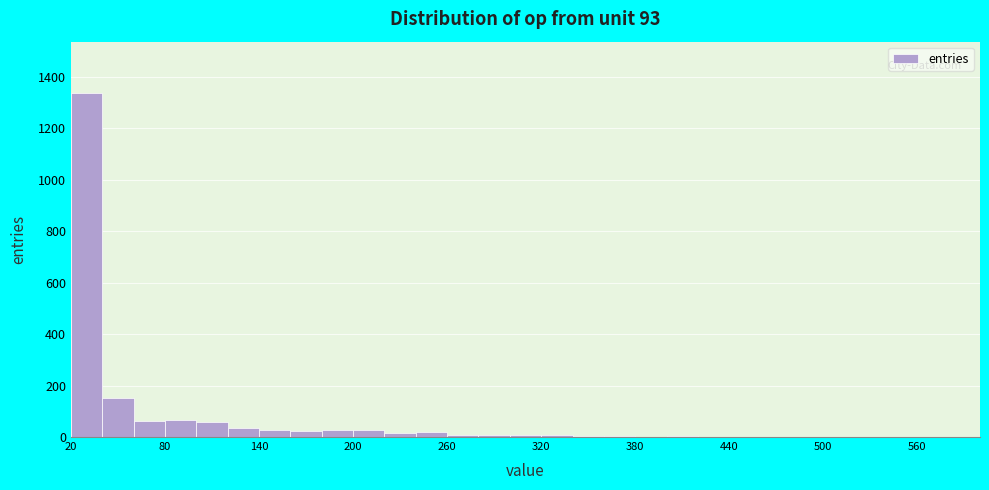

Read against the x-axis, roughly where is the centre of the tallest bar?

30